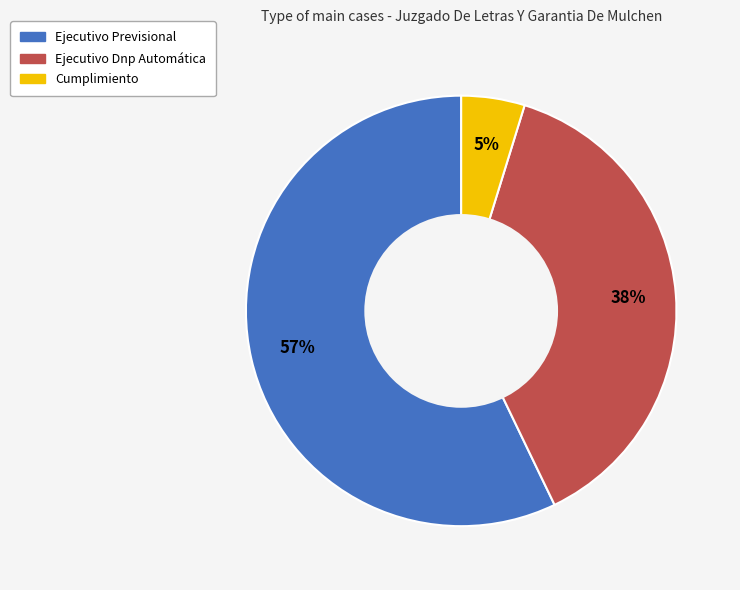

Do Ejecutivo Dnp Automática and Ejecutivo Previsional together represent more than half of the pie?

Yes